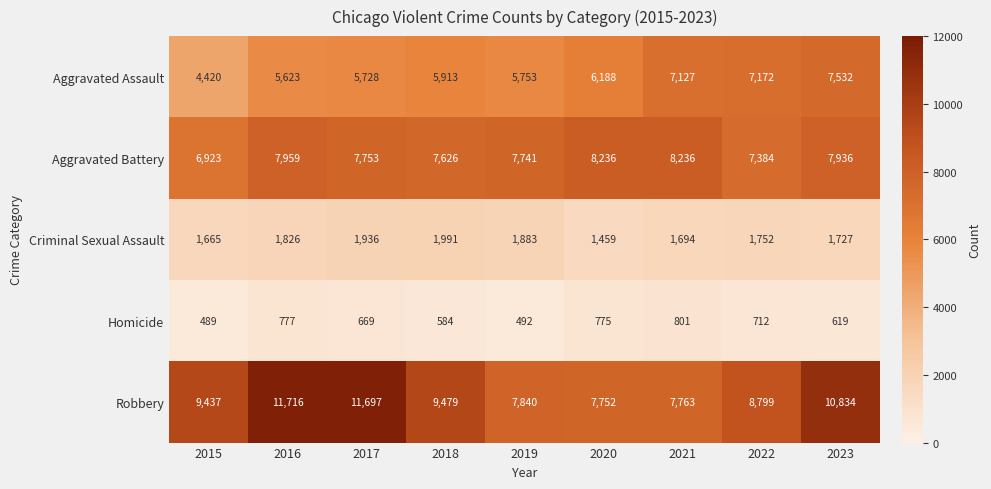

List the series in order of their peak value, highest first.

Robbery, Aggravated Battery, Aggravated Assault, Criminal Sexual Assault, Homicide